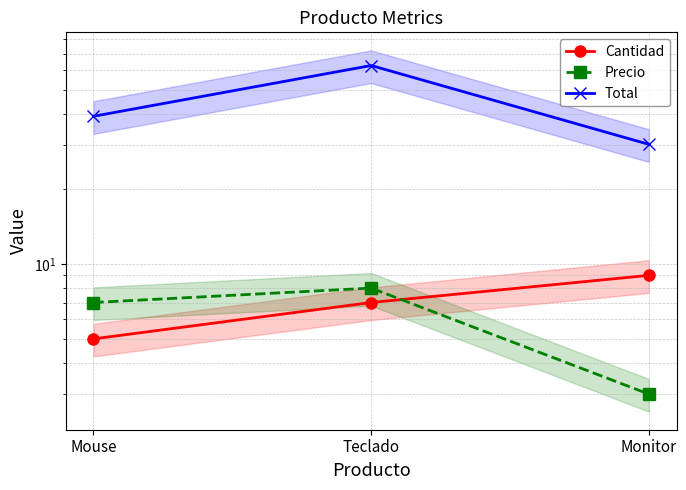

Rank the series by their maximum value, from lowest to highest.

Precio, Cantidad, Total